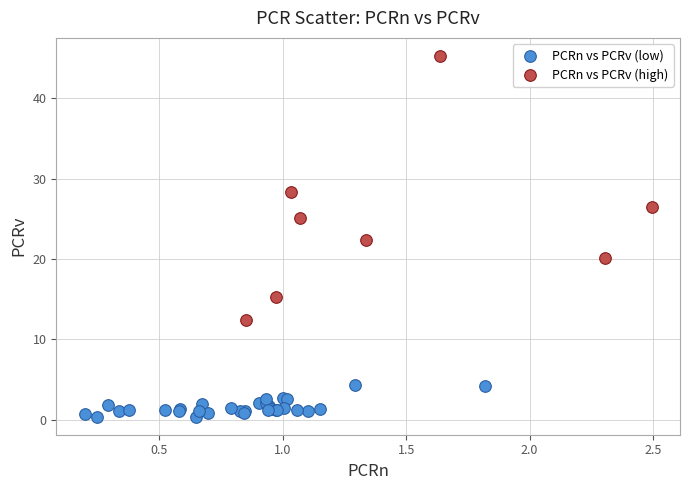

Which series contains the highest Y value?

PCRn vs PCRv (high)